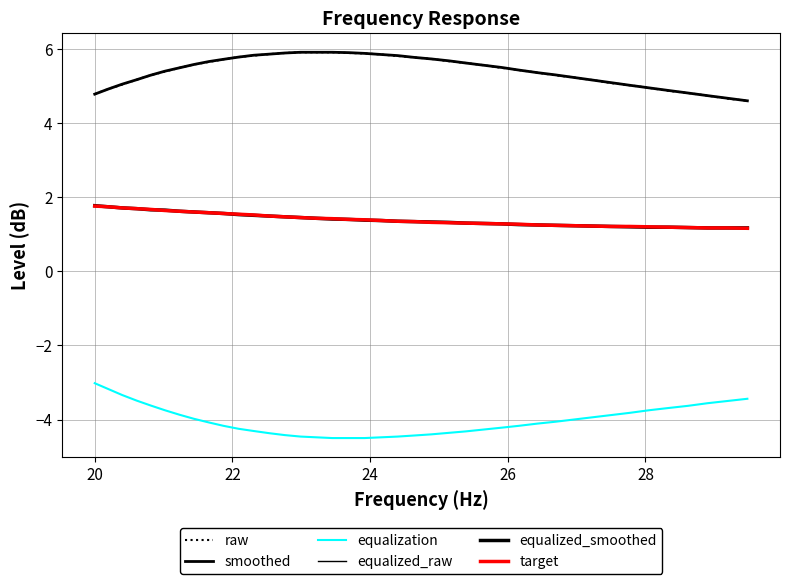

How many lines are shown in the chart?

6